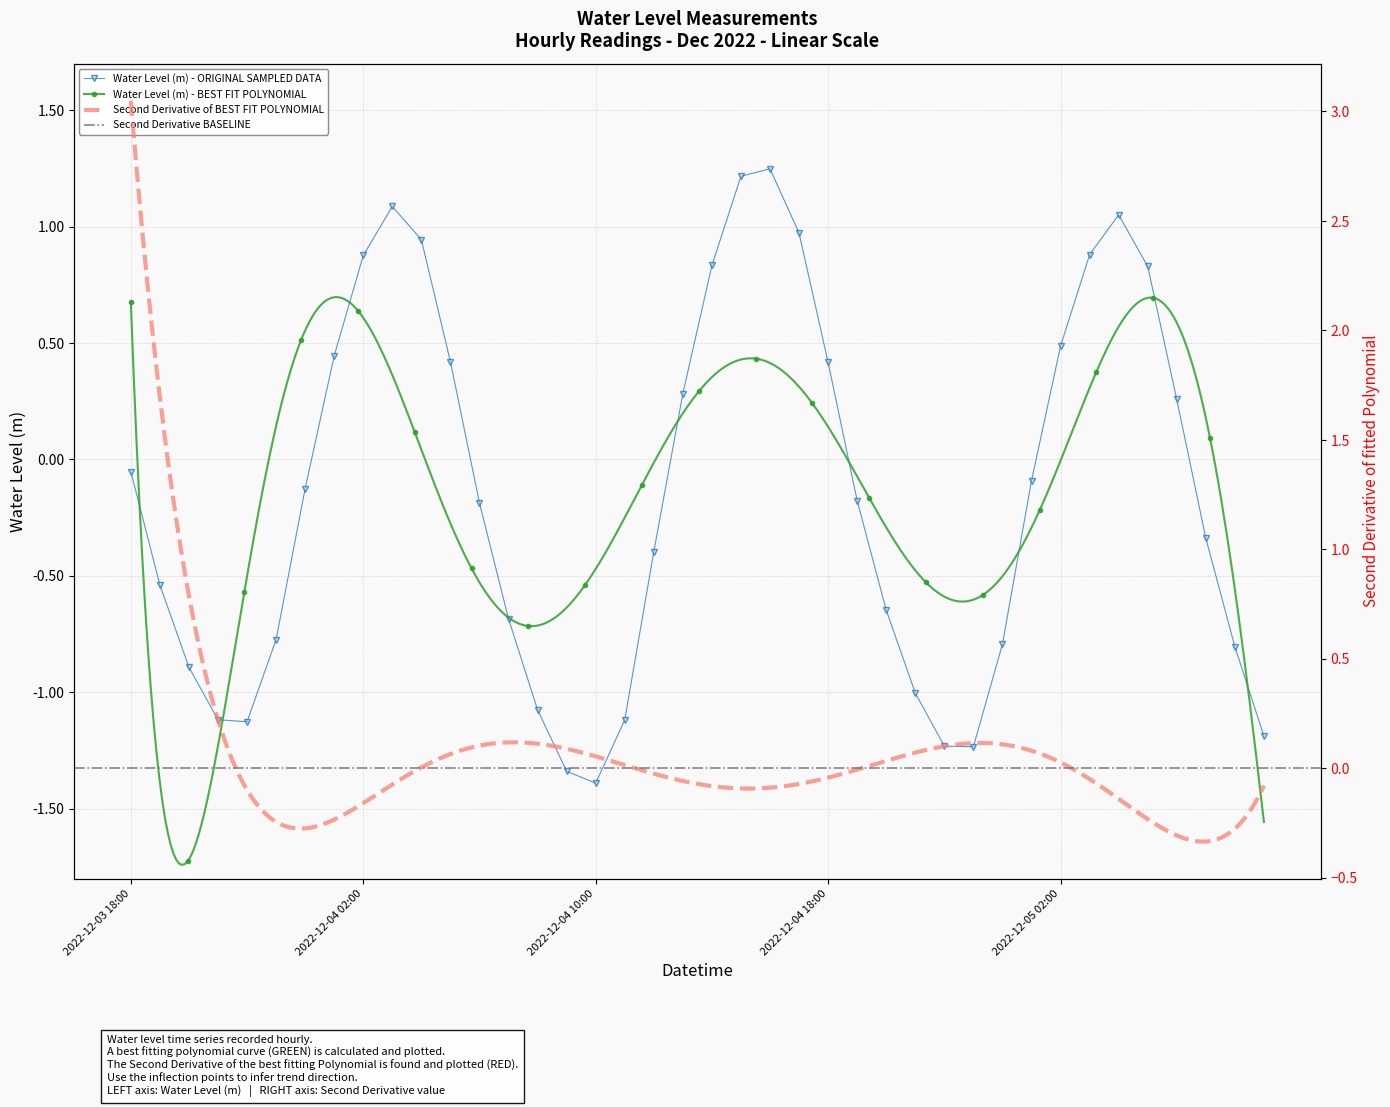

True or false: Water Level (m) - ORIGINAL SAMPLED DATA has more than 2 interior local peaks.

True